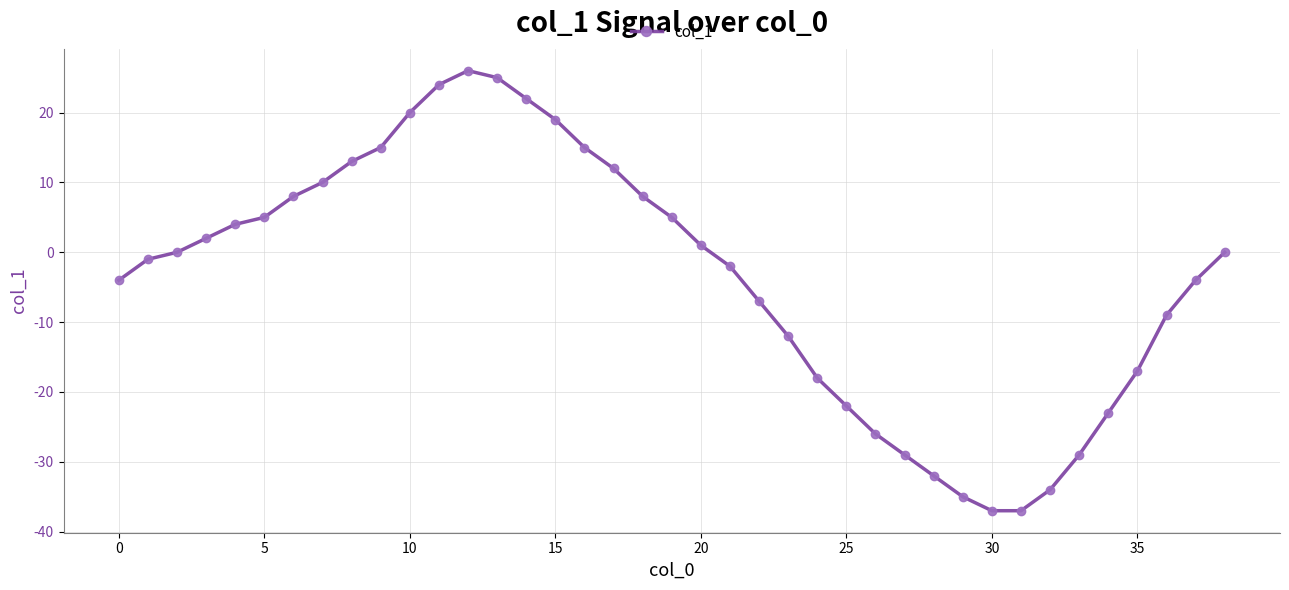

What is the difference between the second highest and second lowest values?

62